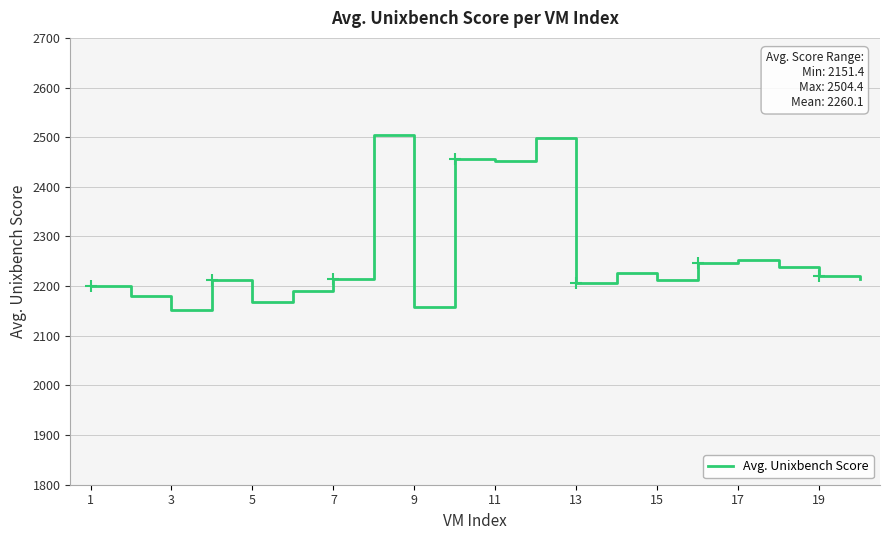

What is the difference between the maximum and minimum values?

353.0